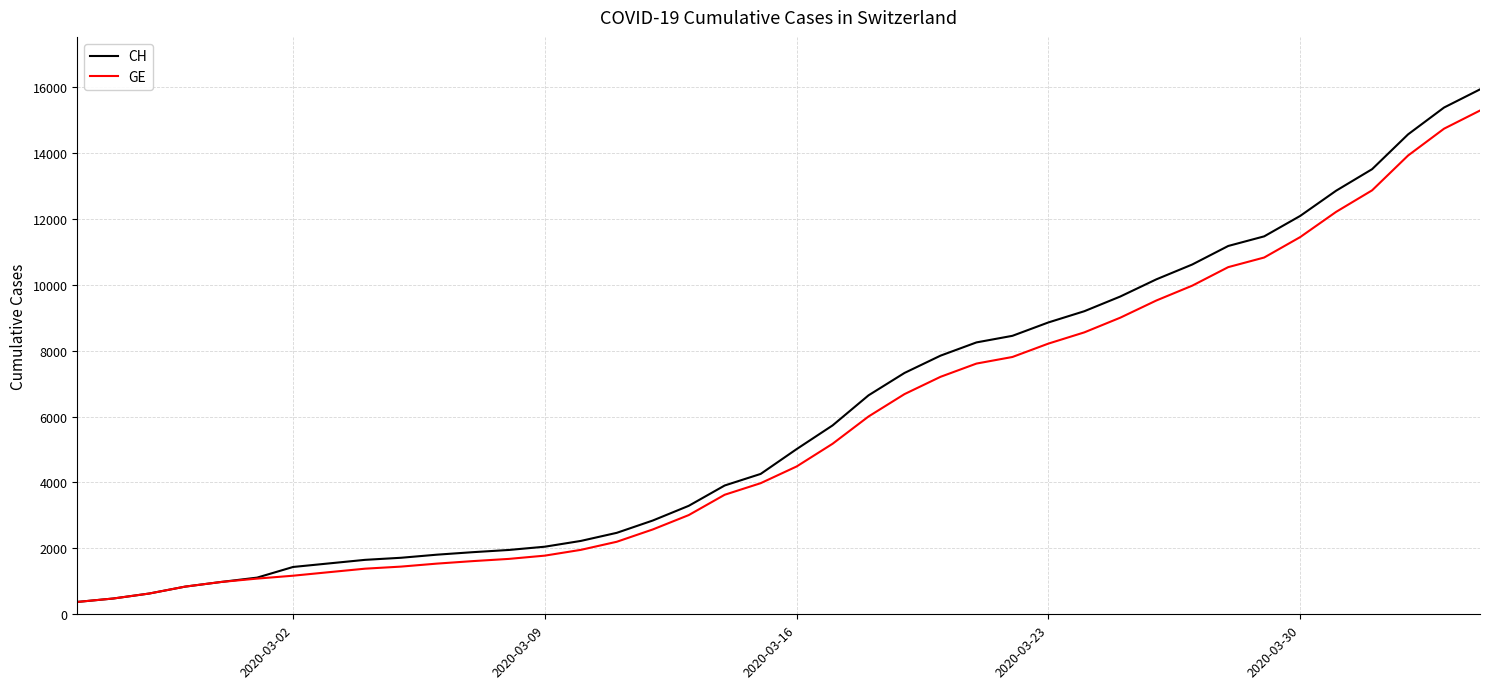

Which series has the largest total across all categories?

CH